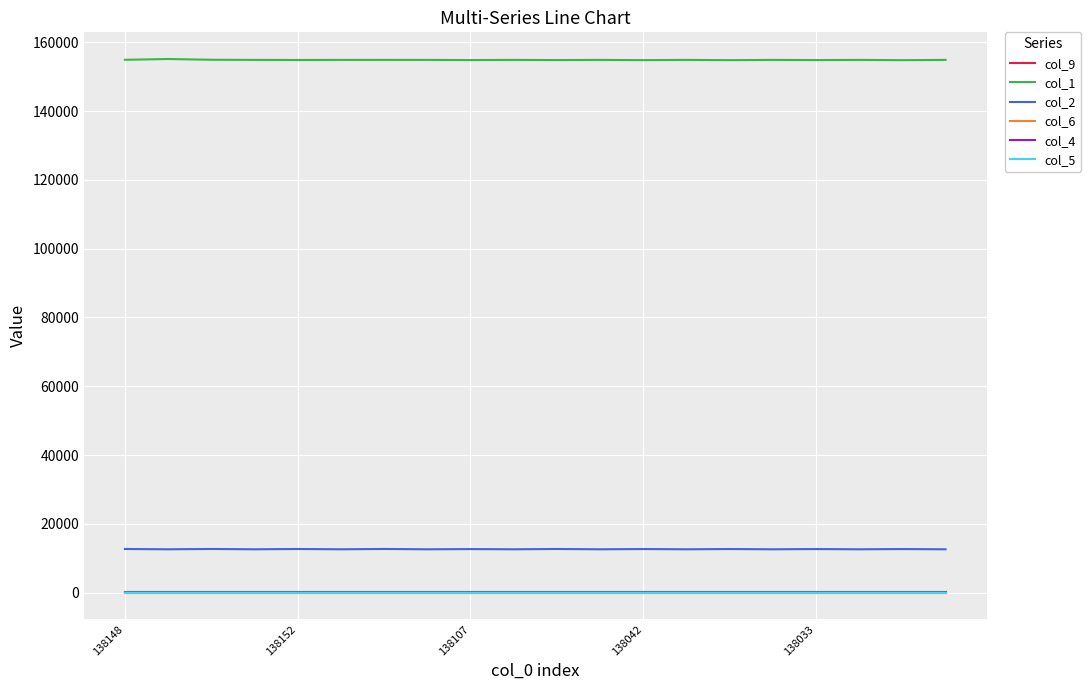

True or false: col_1 and col_9 cross at least once.

False